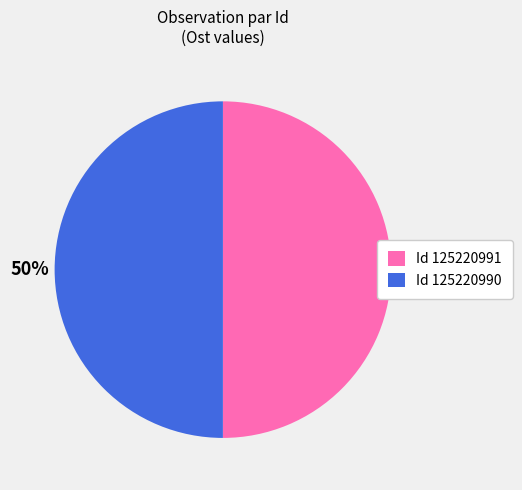

True or false: Id 125220991 accounts for 38% of the total.

False